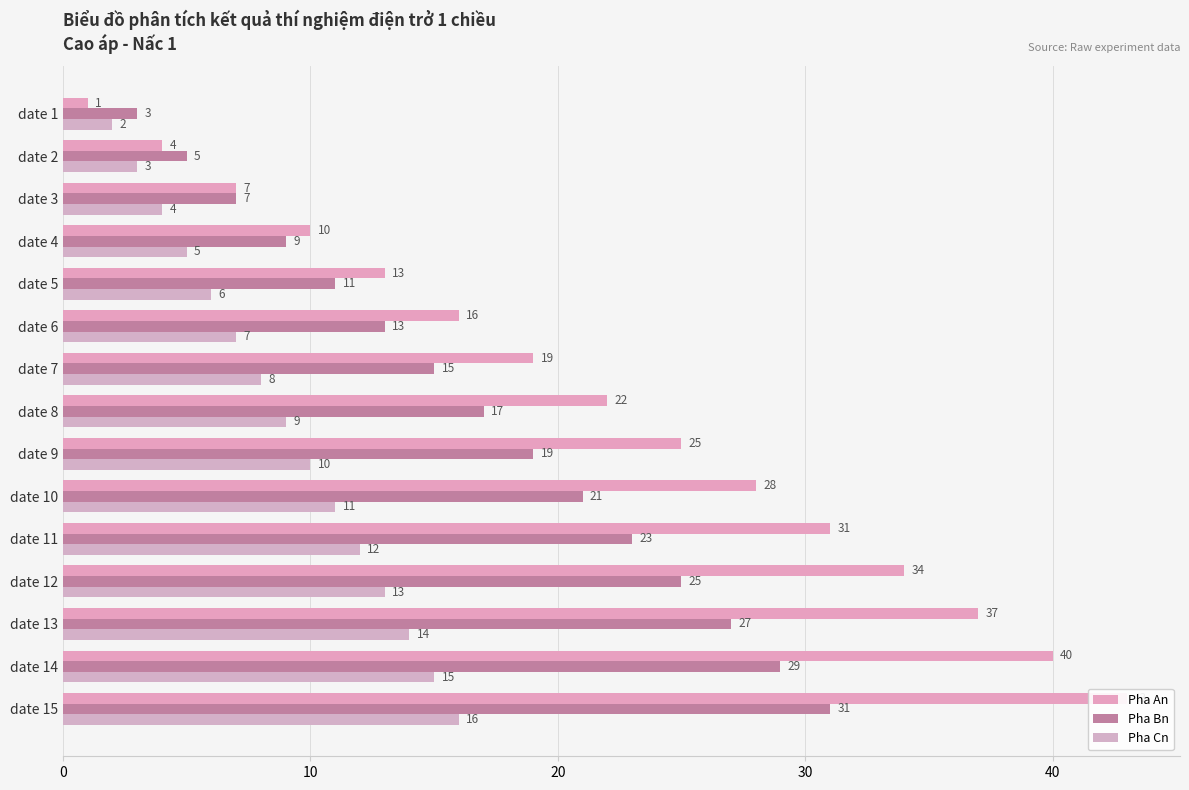

Between 7 and 11, which is larger?

11